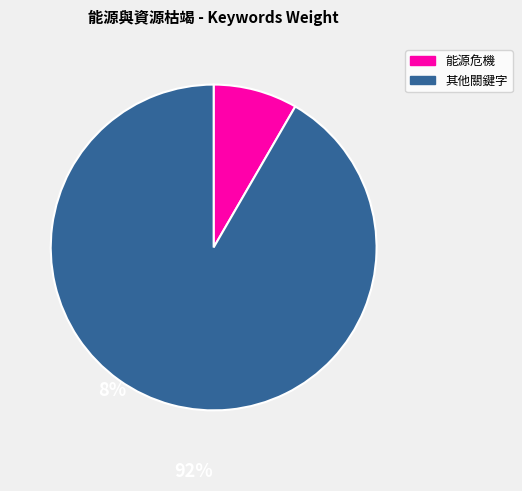

Is there a majority slice in this chart?

Yes